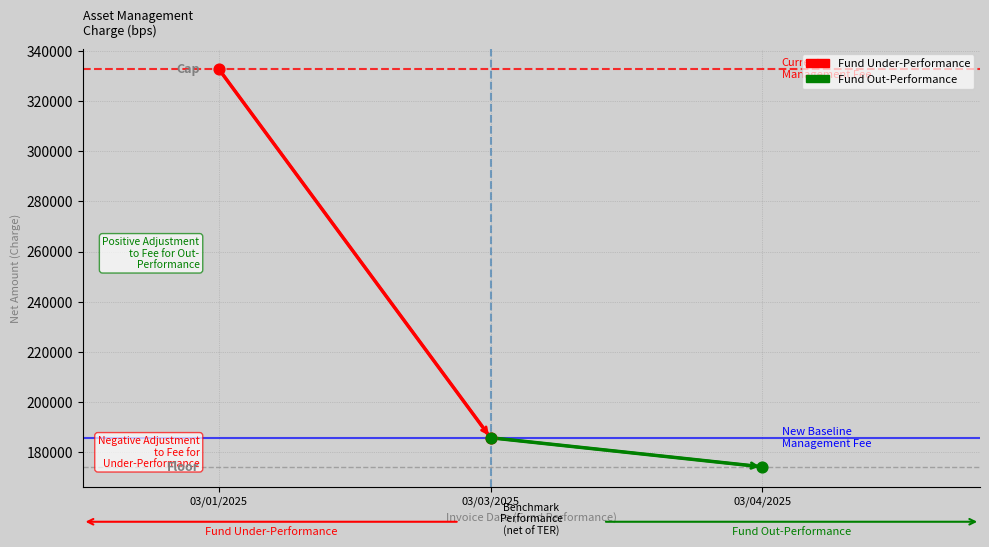

At how many categories does at least one series exceed 296258?

1